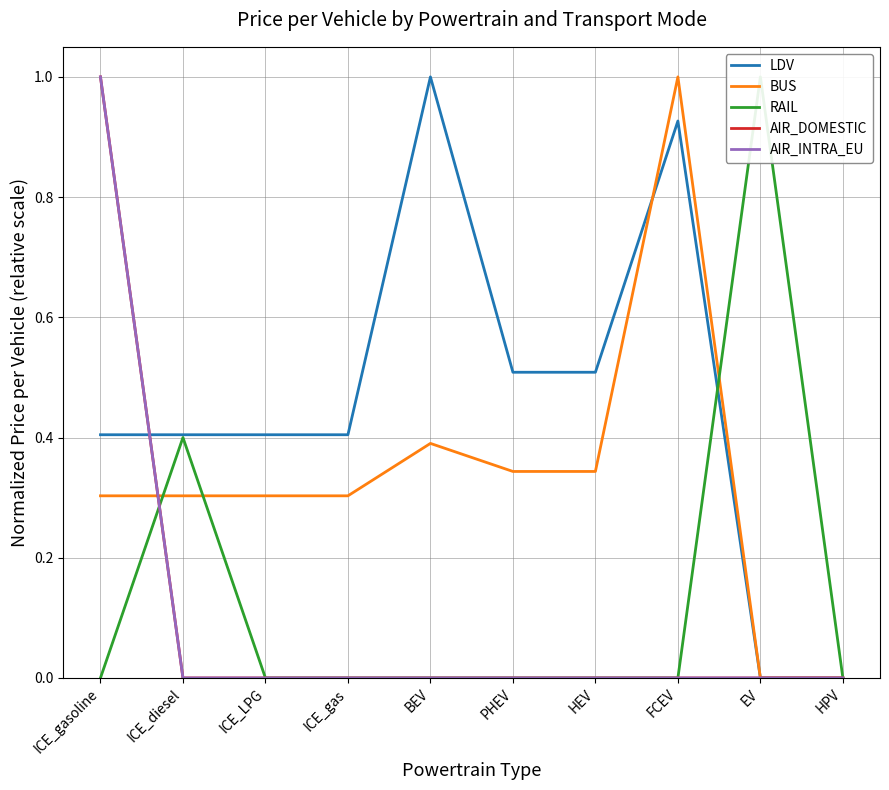

Reading right to left, what are all the values shown in this chart?

LDV: 0.0	0.0	0.9	0.5	0.5	1.0	0.4	0.4	0.4	0.4
BUS: 0.0	0.0	1.0	0.3	0.3	0.4	0.3	0.3	0.3	0.3
RAIL: 0.0	1.0	0.0	0.0	0.0	0.0	0.0	0.0	0.4	0.0
AIR_DOMESTIC: 0.0	0.0	0.0	0.0	0.0	0.0	0.0	0.0	0.0	1.0
AIR_INTRA_EU: 0.0	0.0	0.0	0.0	0.0	0.0	0.0	0.0	0.0	1.0